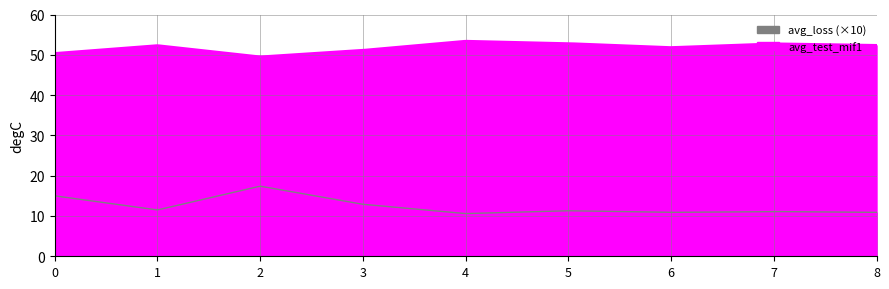

Which has a higher value, 5 or 6?

5